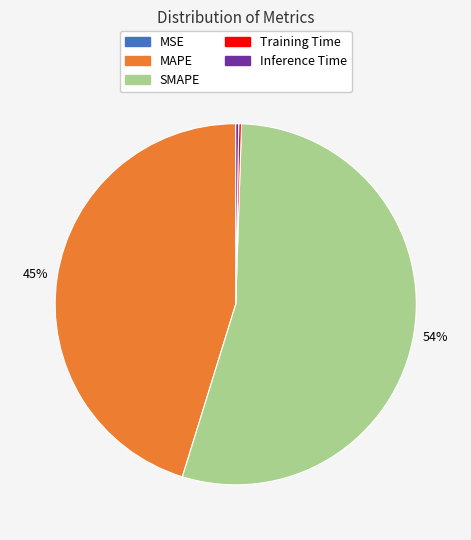

Is it true that MAPE is 45% of the pie?

True